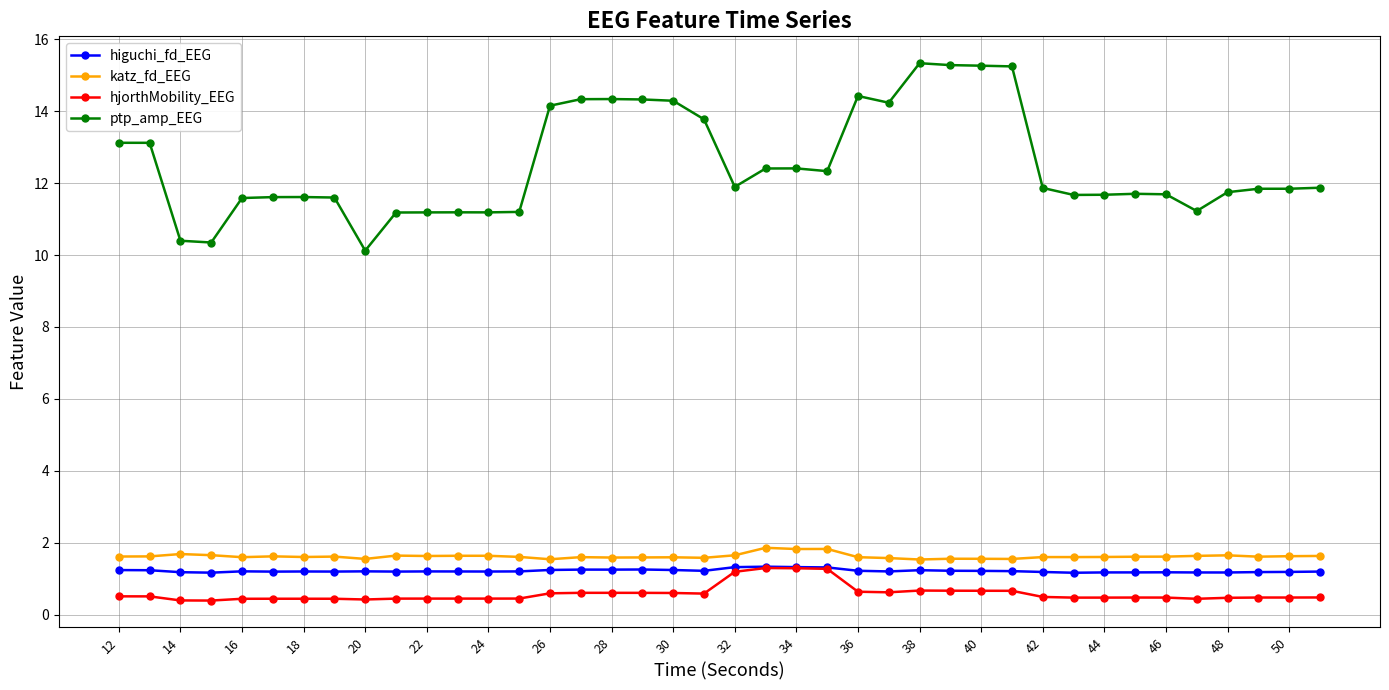

Which series has the largest total across all categories?

ptp_amp_EEG